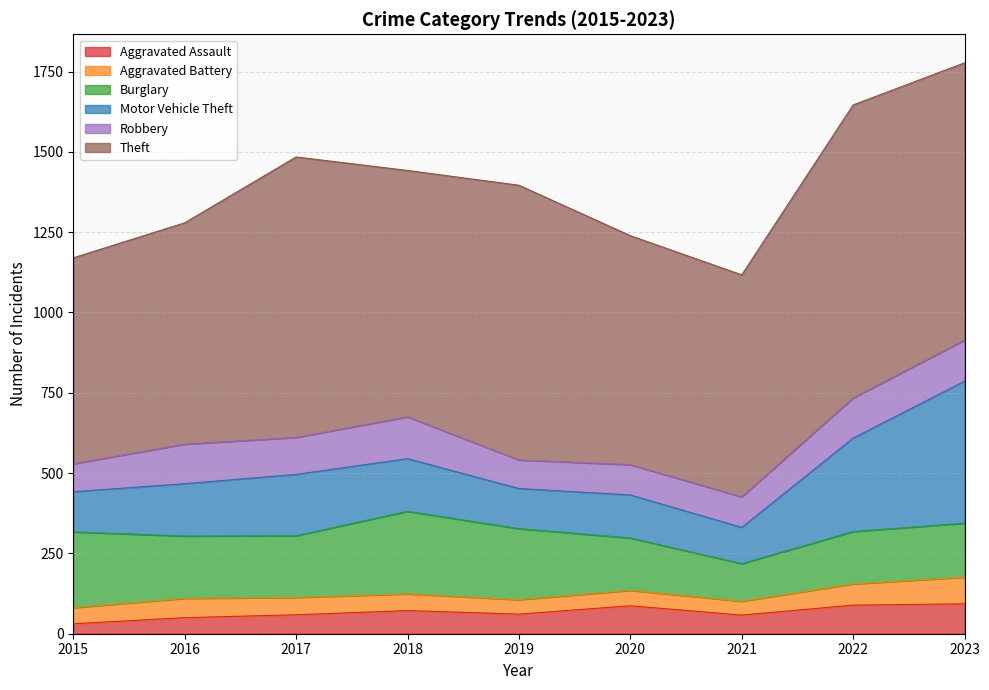

True or false: Motor Vehicle Theft and Burglary cross at least once.

True